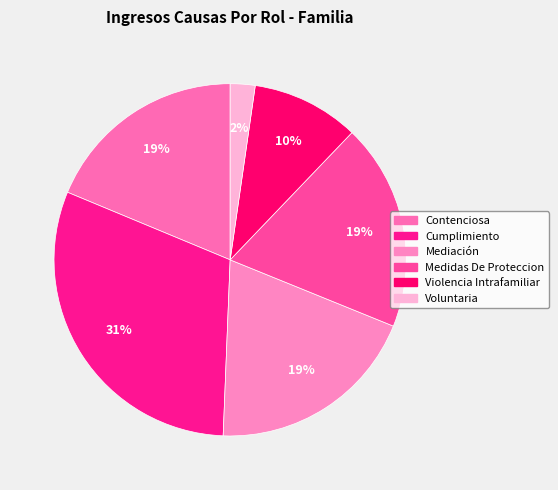

Count the number of slices in the pie.

6